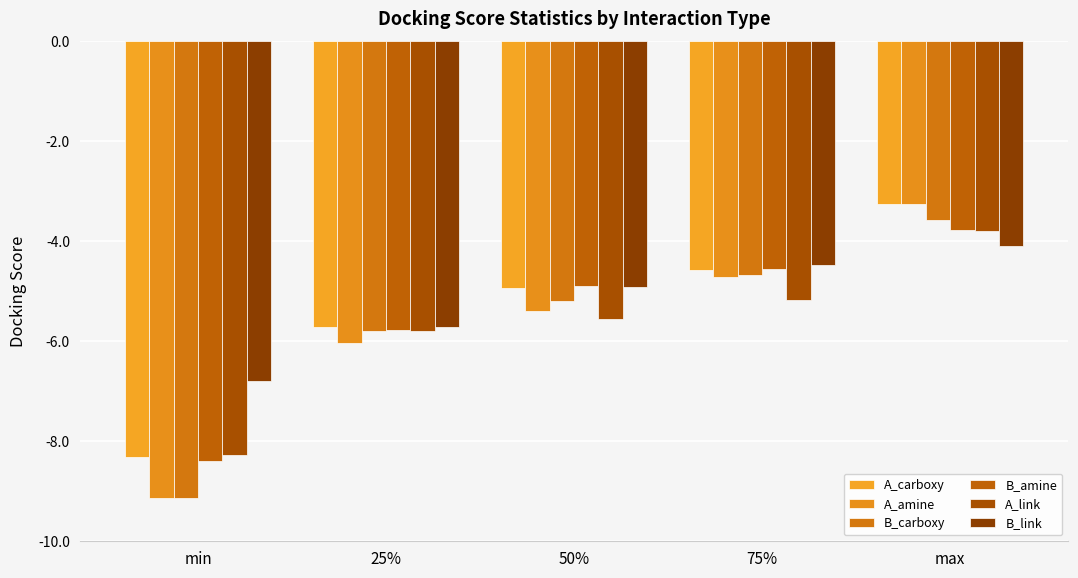

What is the label of the 2nd bar from the right?

75%